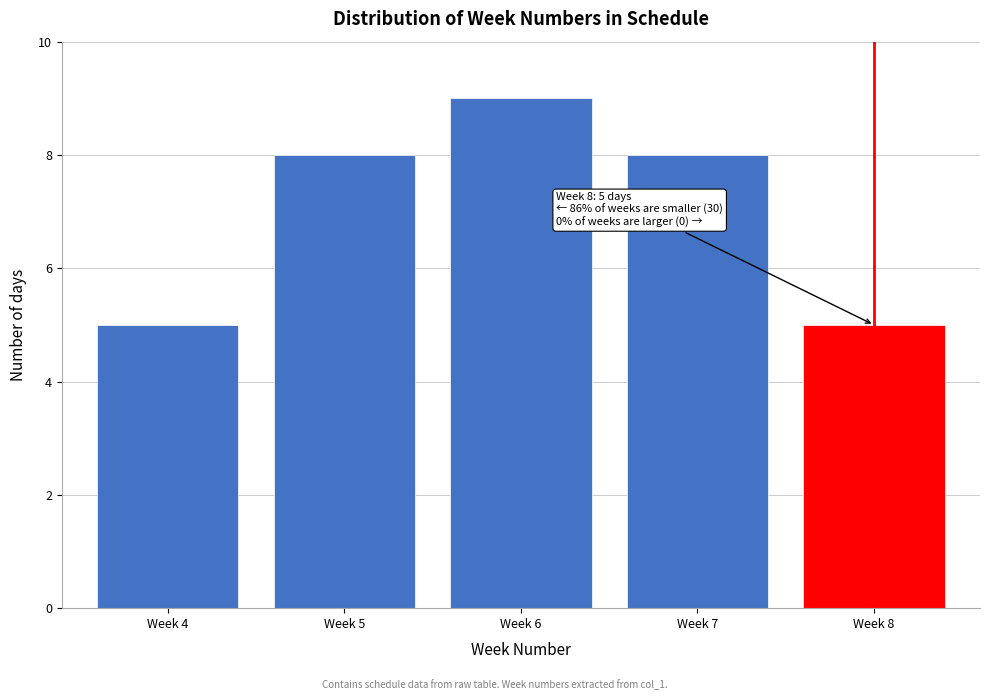

Reading right to left, what are all the values shown in this chart?

Week 8=5	Week 7=8	Week 6=9	Week 5=8	Week 4=5